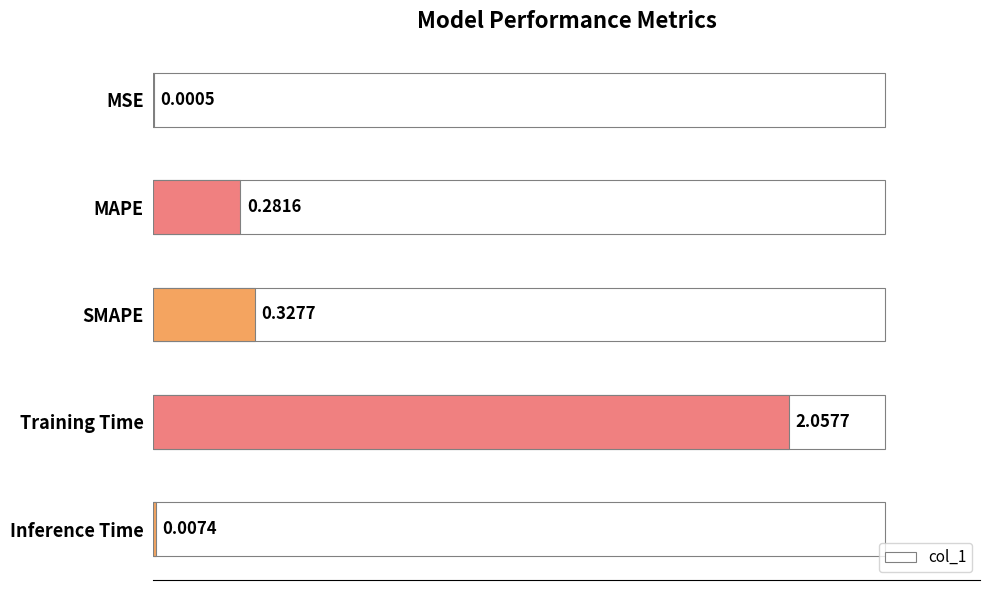

What is the change in value from MAPE to Inference Time?

-0.3